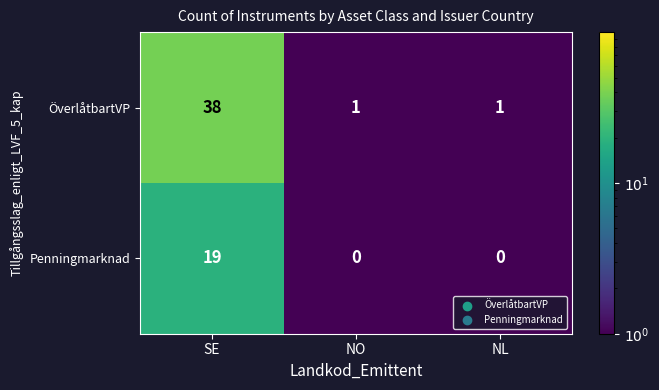

Which series has the widest spread of values?

ÖverlåtbartVP